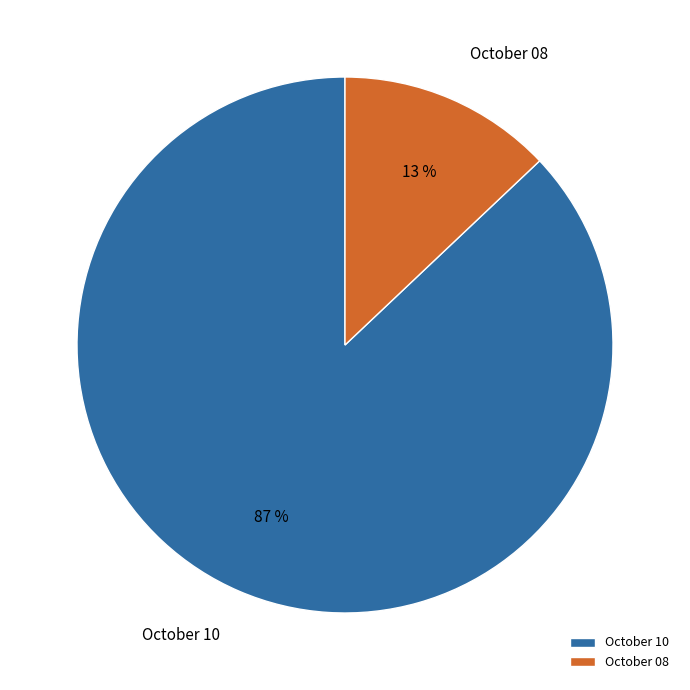

Does any single category account for the majority?

Yes